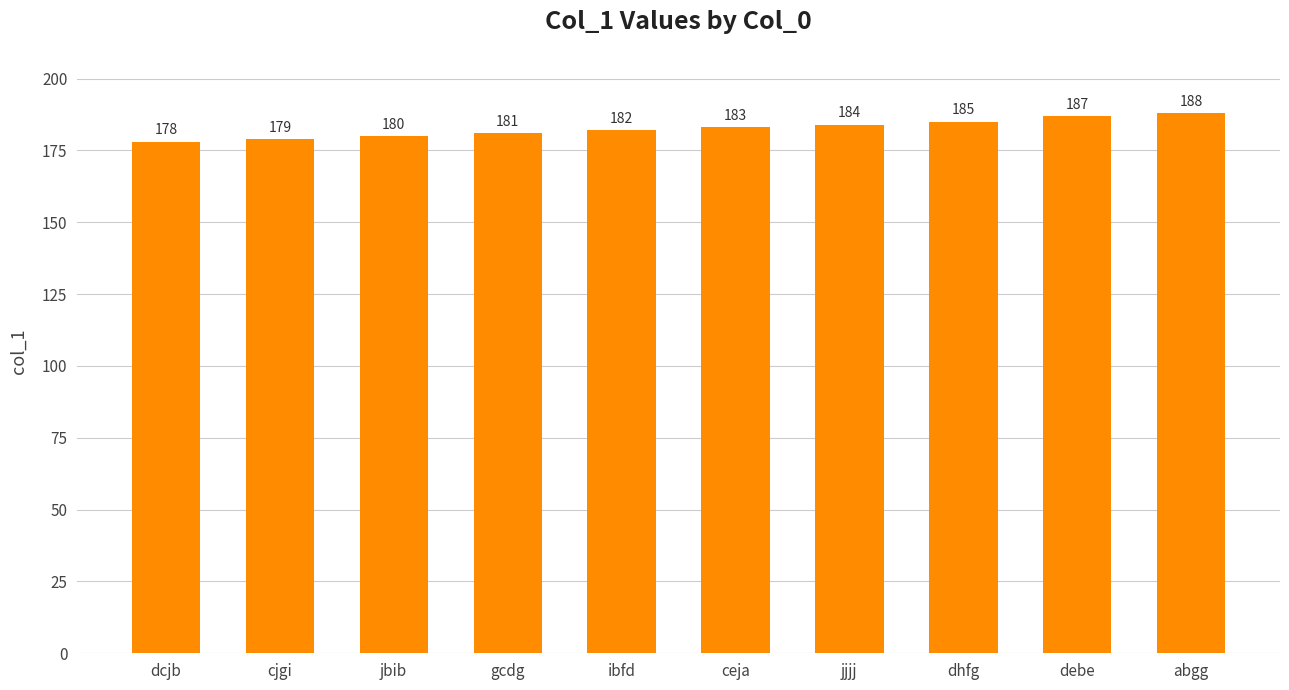

What is the change in value from dcjb to dhfg?

+7